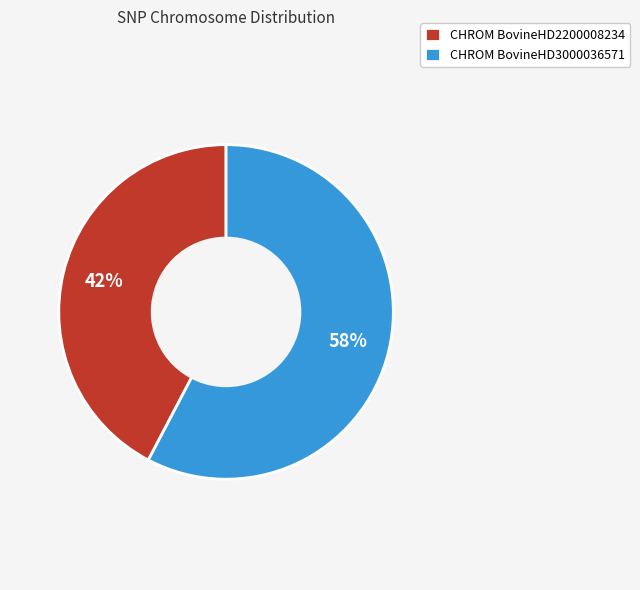

Is it true that CHROM BovineHD2200008234 is 42% of the pie?

True